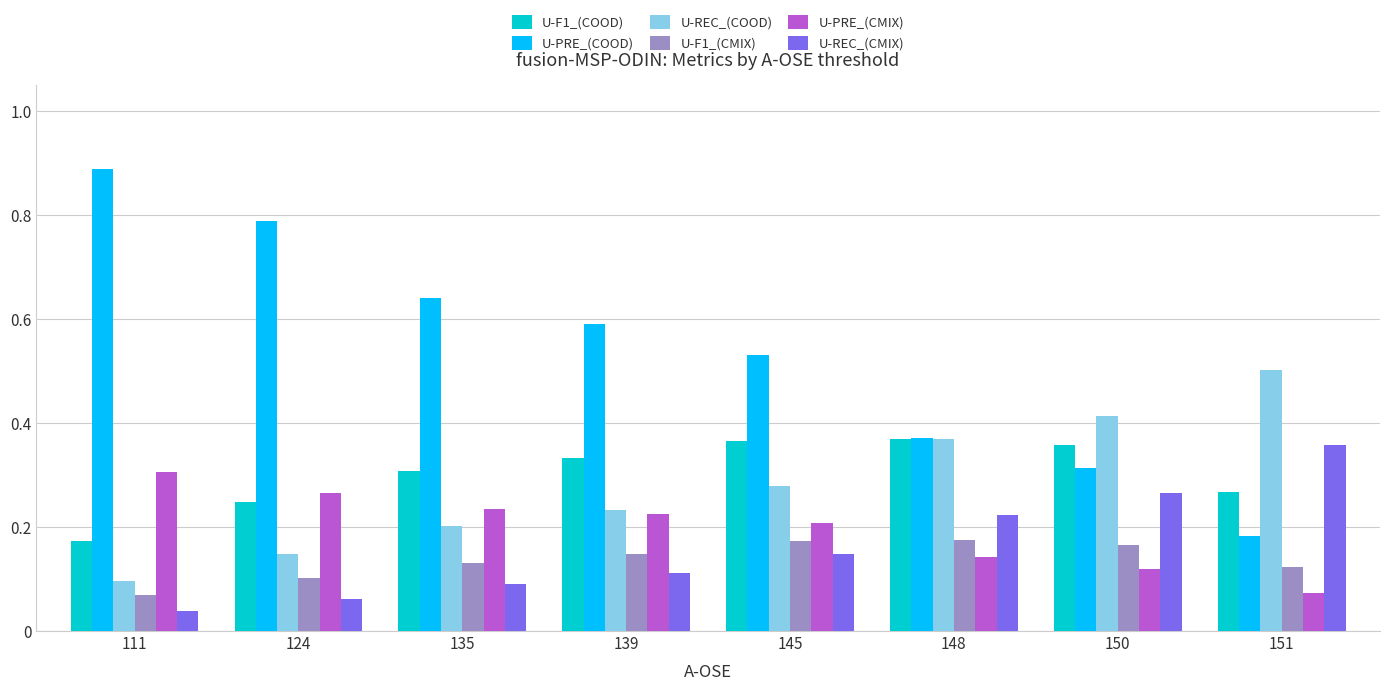

At 151, list the series in order from largest to smallest.

U-REC_(COOD), U-REC_(CMIX), U-F1_(COOD), U-PRE_(COOD), U-F1_(CMIX), U-PRE_(CMIX)